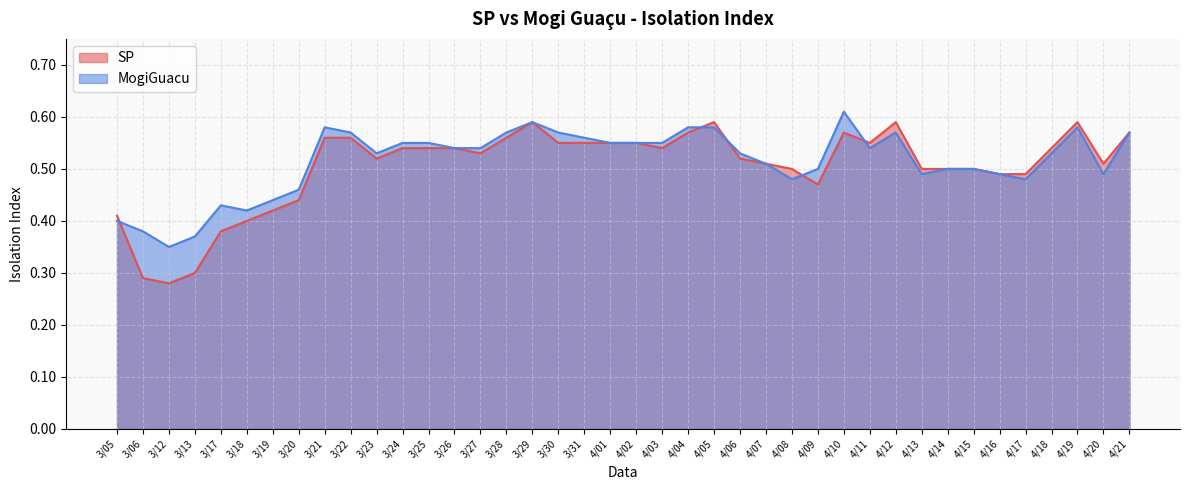

In MogiGuacu, how many points are higher than both neighbors (excluding endpoints)?

6